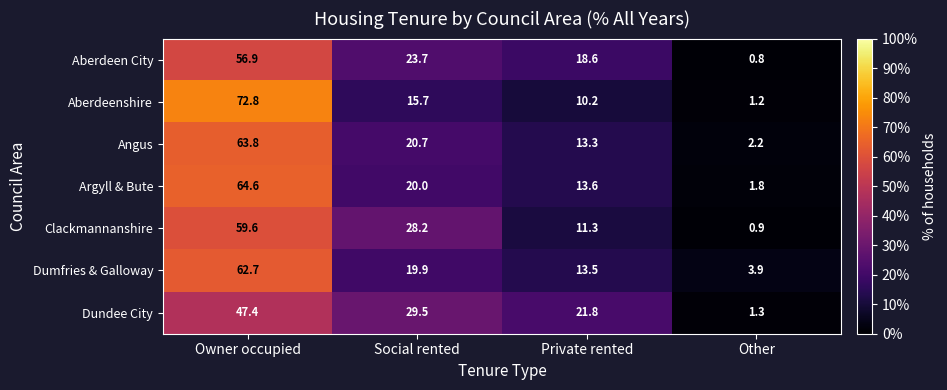

Reading right to left, transcribe all the data shown in this chart.

Aberdeen City: 0.8	18.6	23.7	56.9
Aberdeenshire: 1.2	10.2	15.7	72.8
Angus: 2.2	13.3	20.7	63.8
Argyll & Bute: 1.8	13.6	20.0	64.6
Clackmannanshire: 0.9	11.3	28.2	59.6
Dumfries & Galloway: 3.9	13.5	19.9	62.7
Dundee City: 1.3	21.8	29.5	47.4